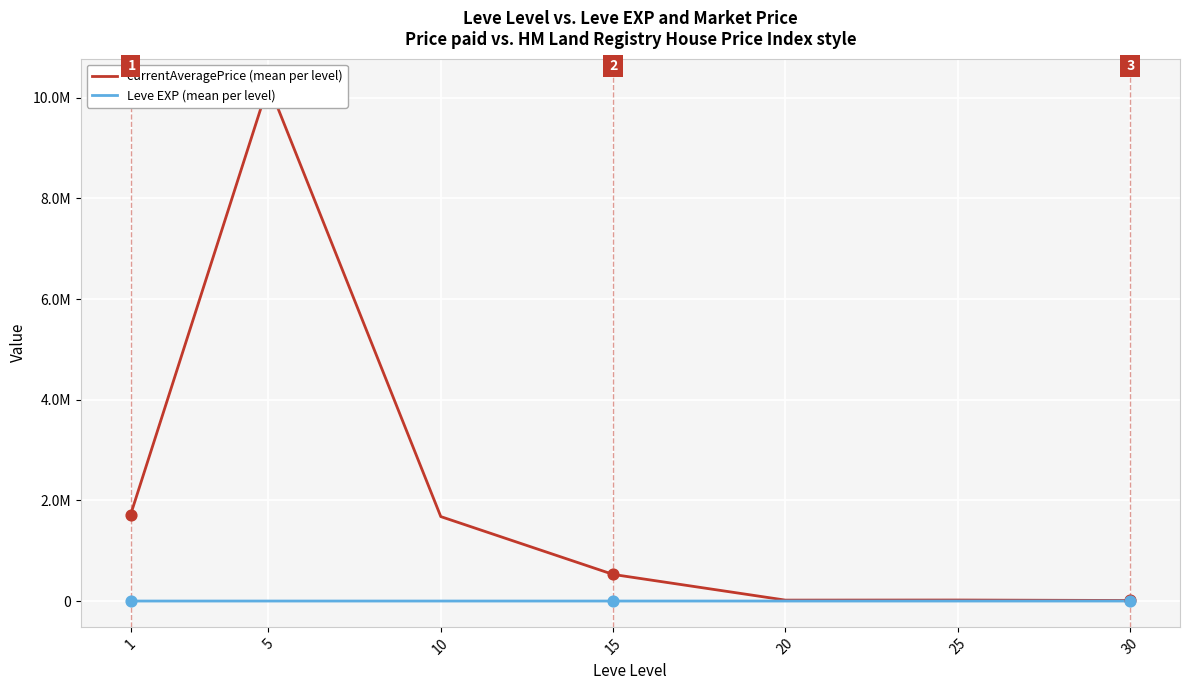

What are all the series names shown in the legend?

currentAveragePrice (mean per level), Leve EXP (mean per level)